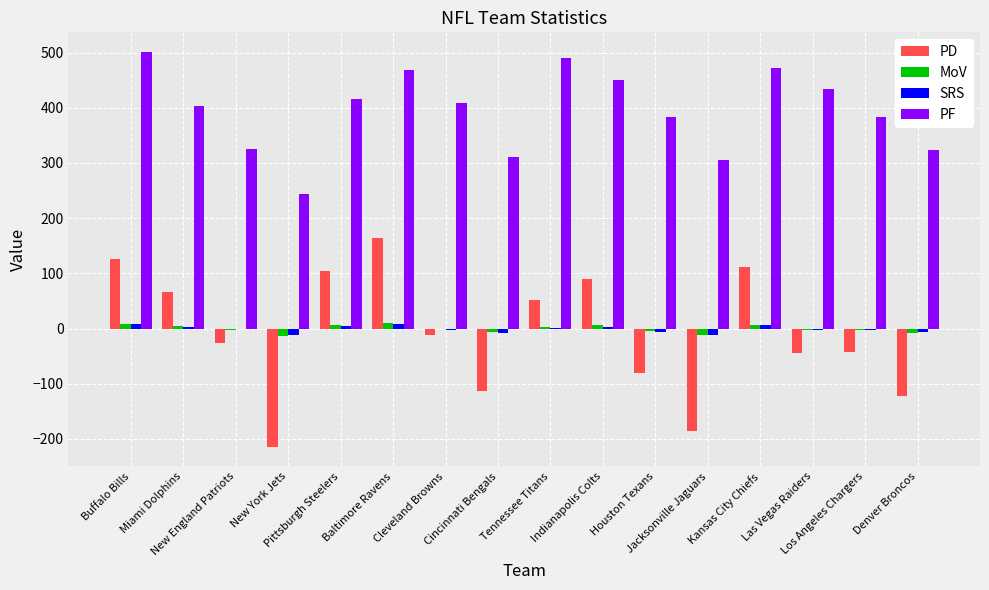

How many series are shown in this chart?

4